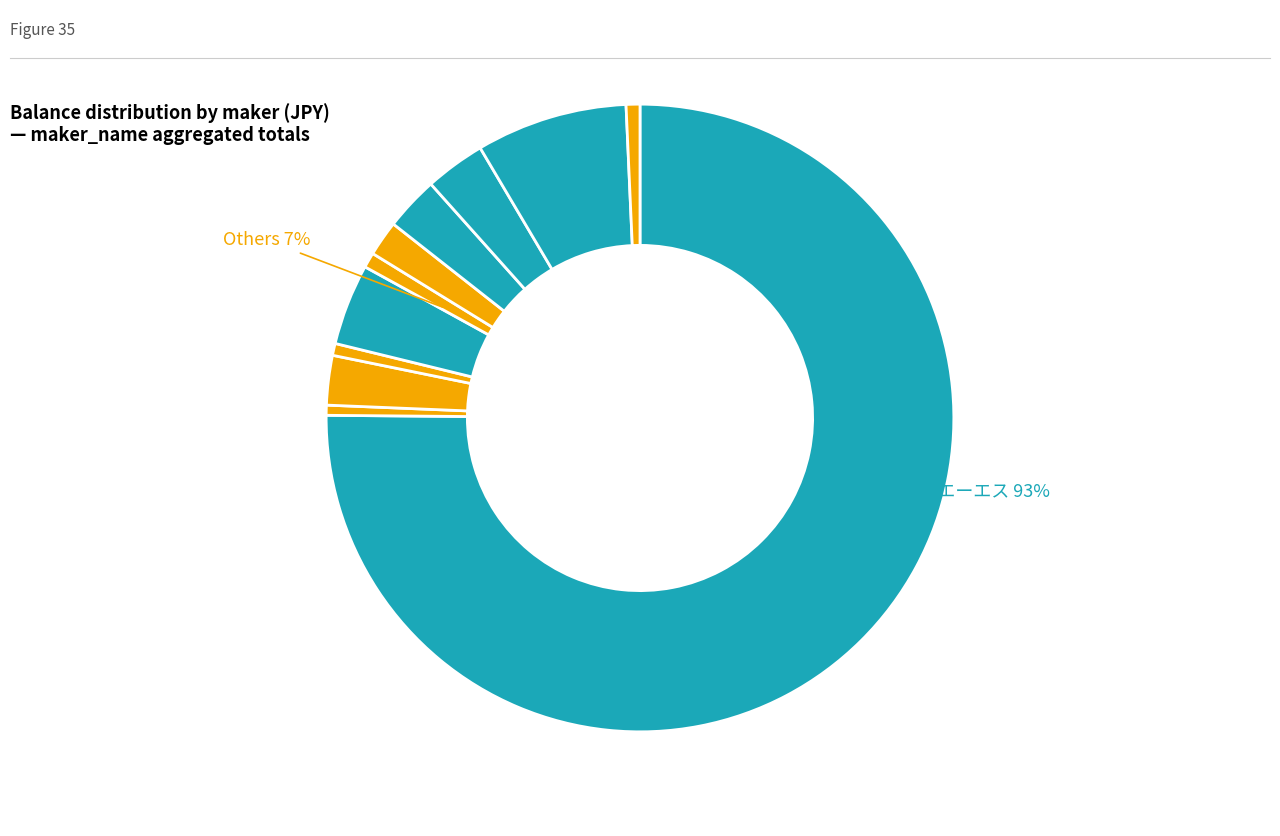

How many slices are in this pie chart?

11